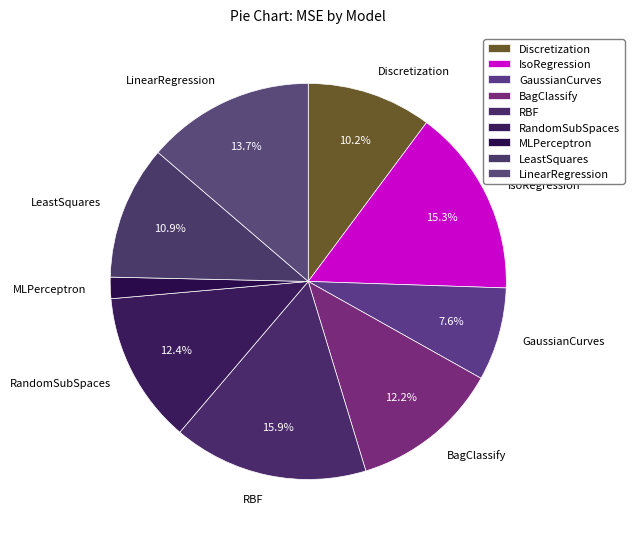

Is there any slice that represents more than half of the pie?

No